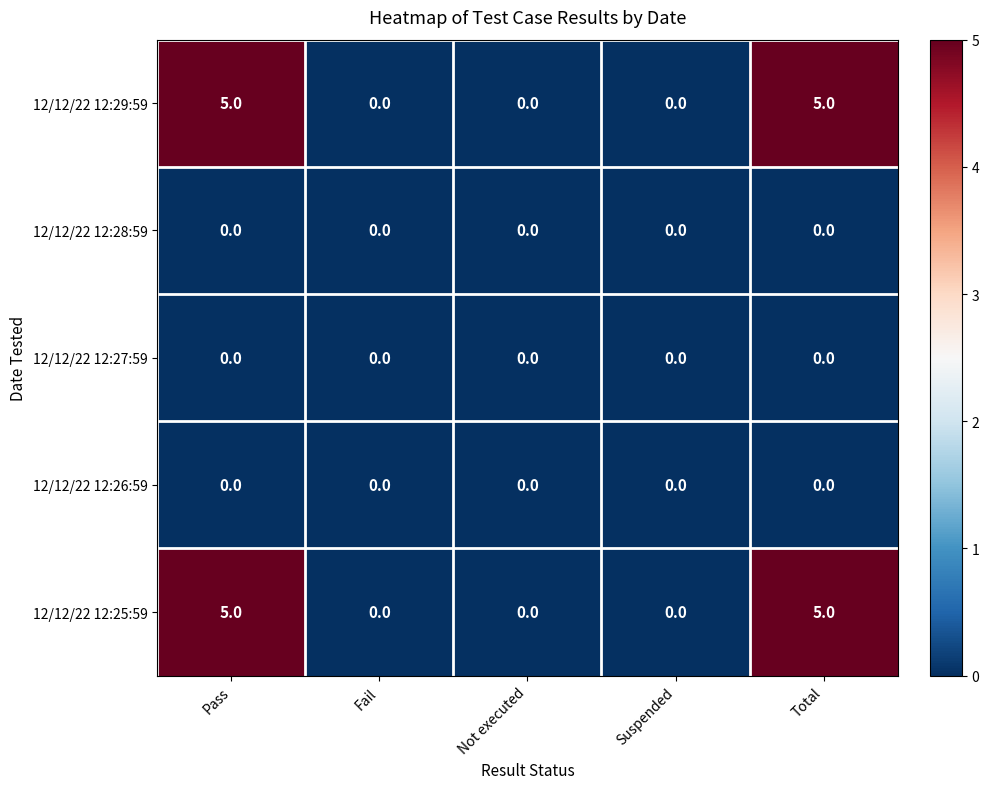

How many 12/12/22 12:29:59 values are between 0 and 5?

5